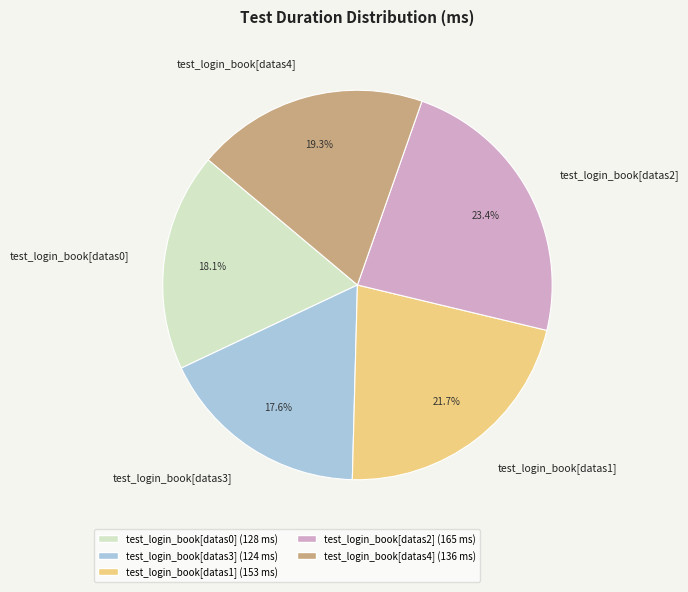

How many segments does this pie chart have?

5